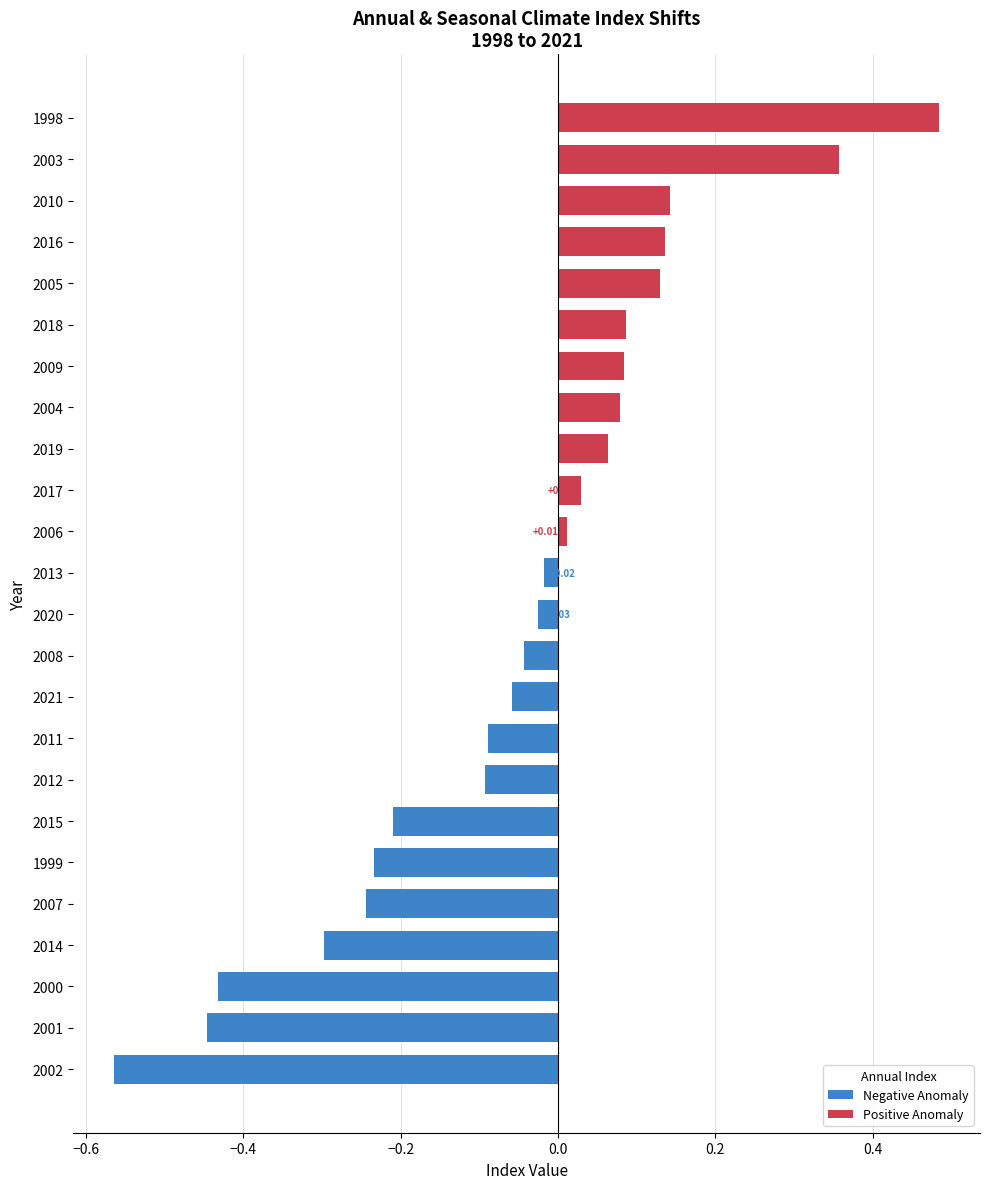

What is the difference between the second highest and minimum values?

0.9